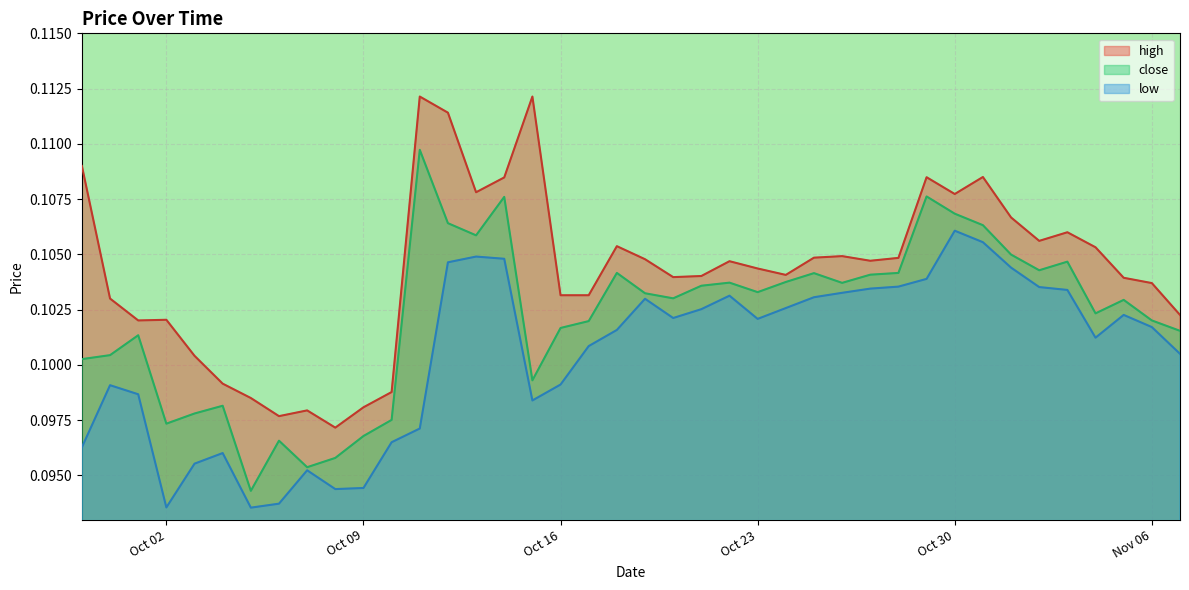

Rank the series at Oct 16 from lowest to highest value.

low, close, high